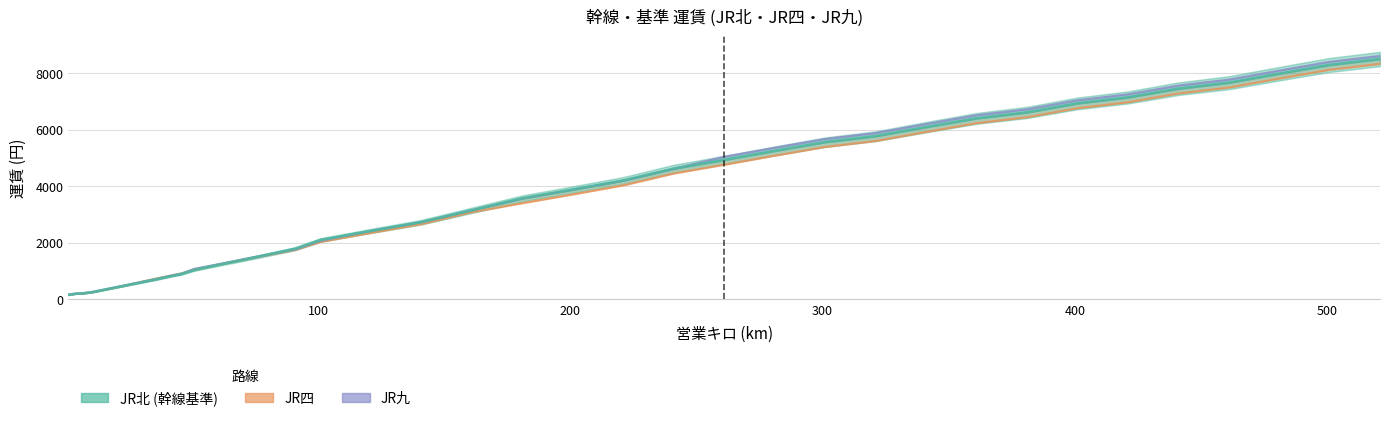

At 81, list the series in order from smallest to largest.

JR四, JR北, JR九